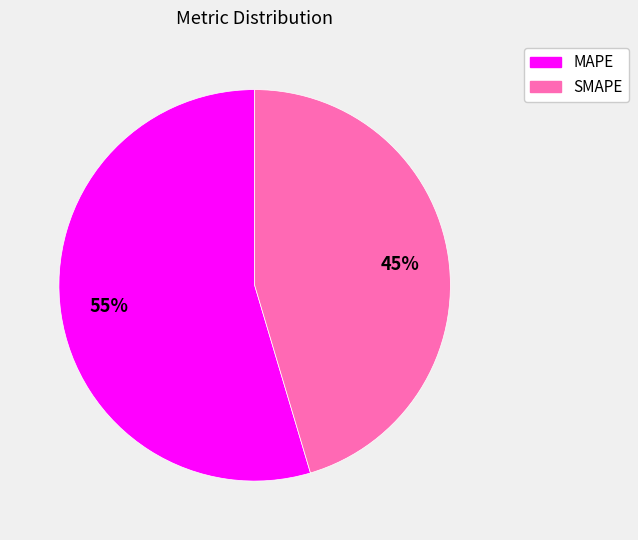

What is the smallest slice in the pie chart?

SMAPE